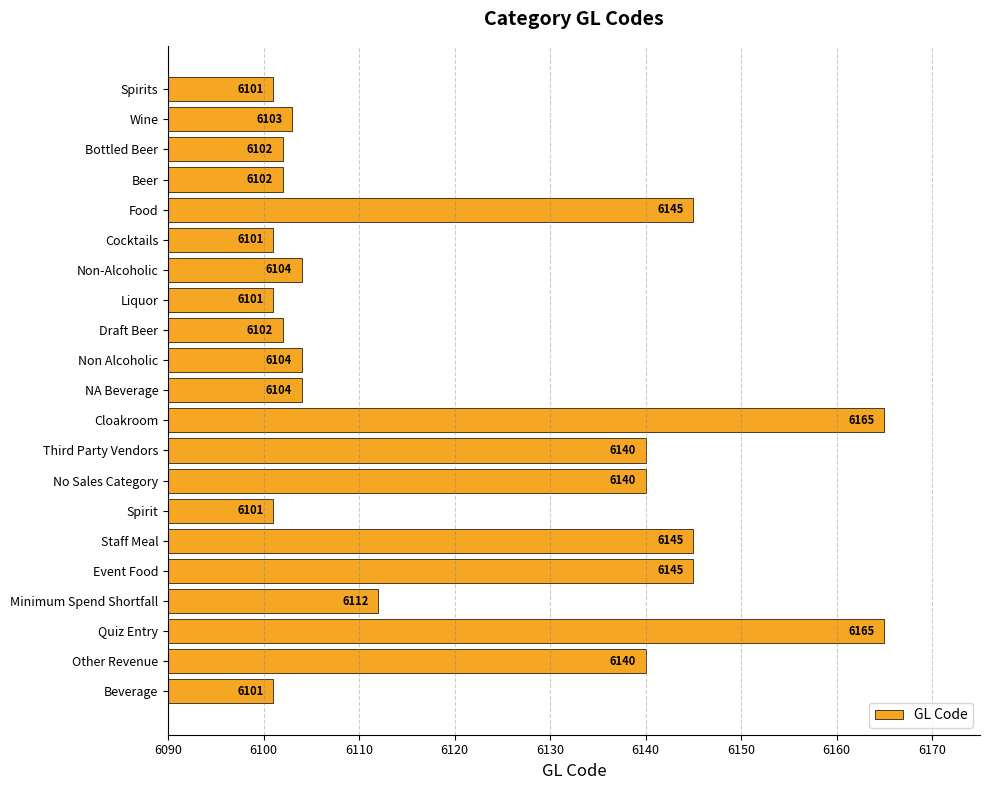

What is the sum of all values?

128523